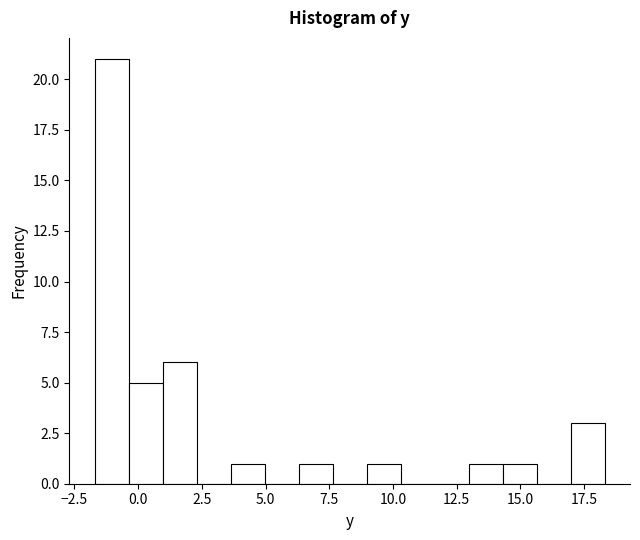

Read against the x-axis, roughly where is the centre of the tallest bar?

-1.0